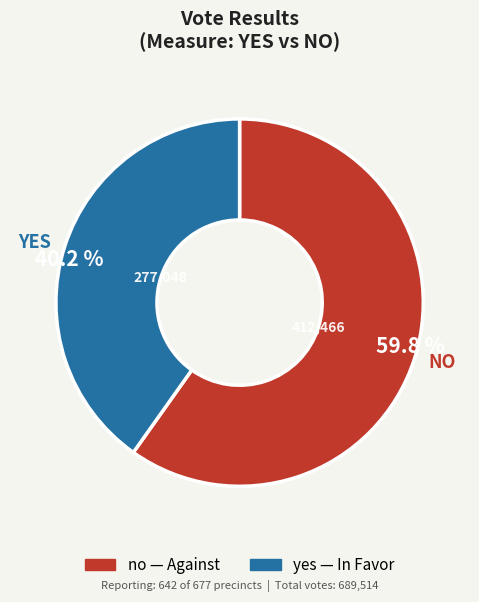

What is the majority slice?

no